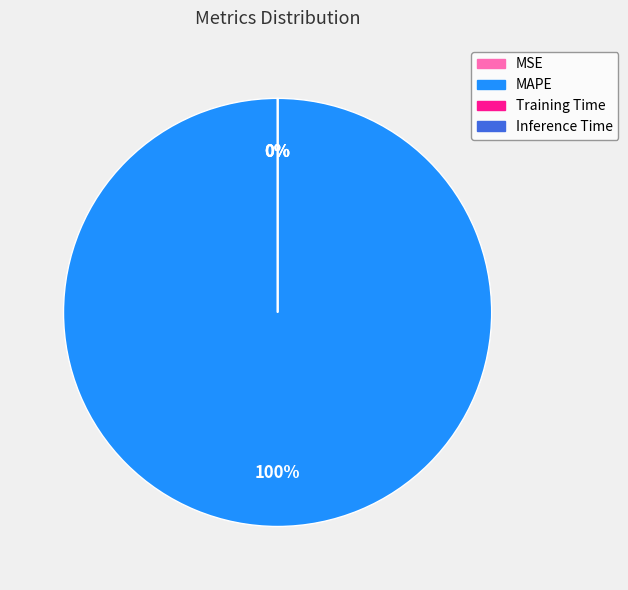

To the nearest percent, what is the average slice percentage?

25%